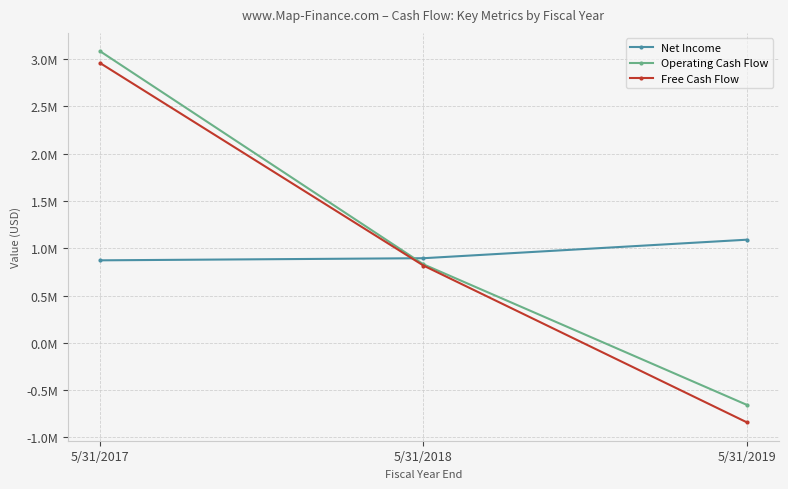

Which series changed the most between 5/31/2018 and 5/31/2019?

Free Cash Flow